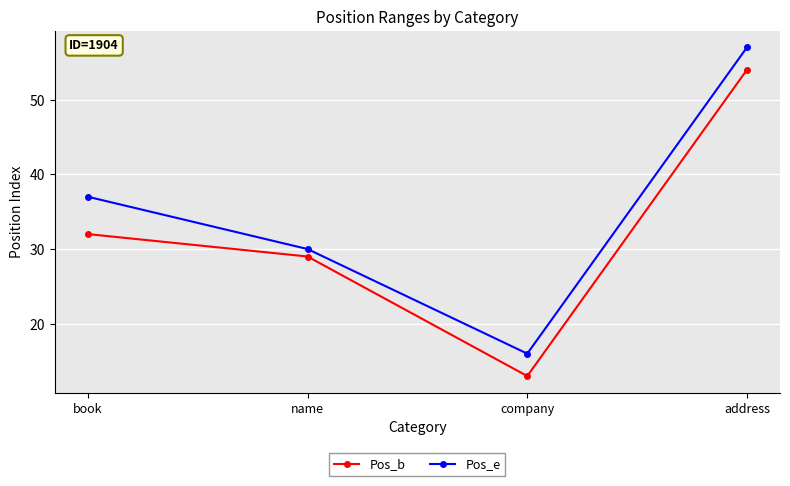

Reading right to left, list all the values displayed in this chart.

Pos_b: 54	13	29	32
Pos_e: 57	16	30	37